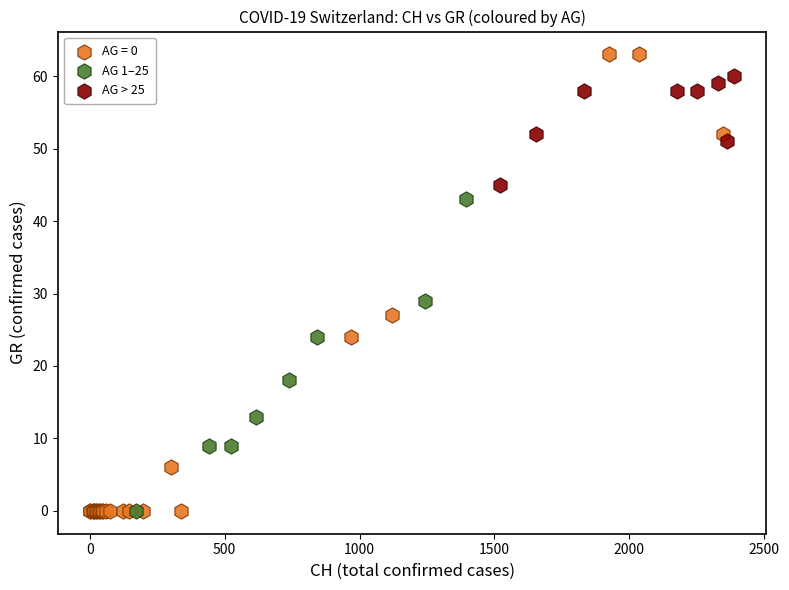

Which series reaches the maximum Y coordinate?

AG = 0